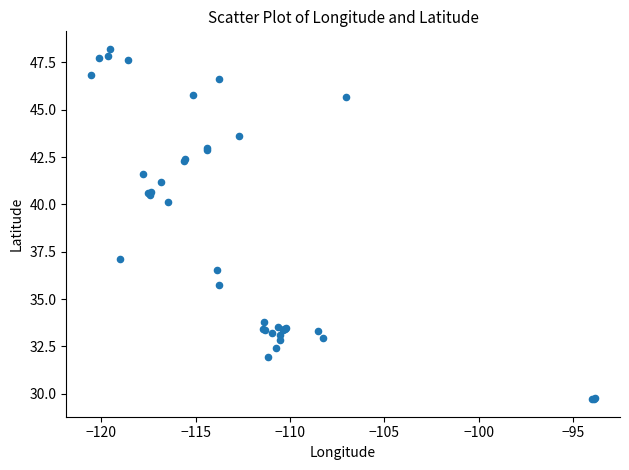

What Y value in the scatter plot is closest to 38?

37.1